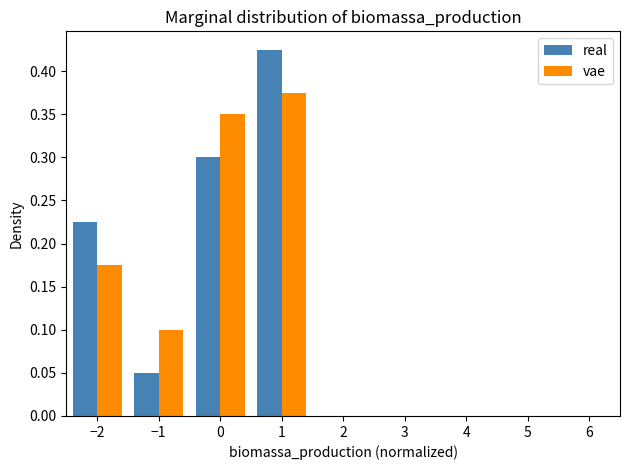

Reading left to right, transcribe this chart: for each range on the x-axis, give the height of each series' bar. The values are not printed on the chart, so give them approximately, as read against the axis.

-2.5 to -1.5: real=0.225	vae=0.175
-1.5 to -0.5: real=0.050	vae=0.100
-0.5 to 0.5: real=0.300	vae=0.350
0.5 to 1.5: real=0.425	vae=0.375
1.5 to 2.5: real=0	vae=0
2.5 to 3.5: real=0	vae=0
3.5 to 4.5: real=0	vae=0
4.5 to 5.5: real=0	vae=0